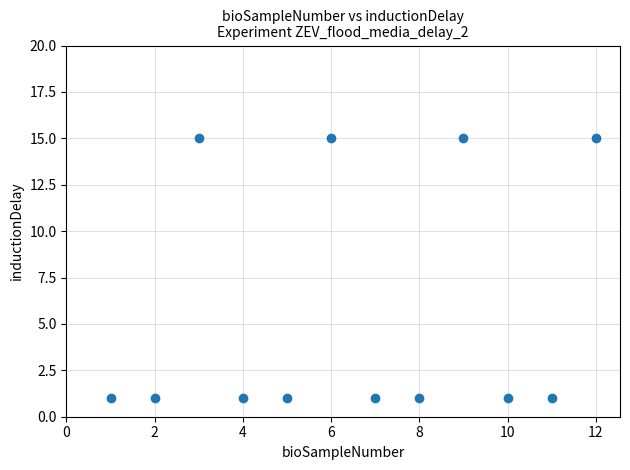

What is the average X value?

6